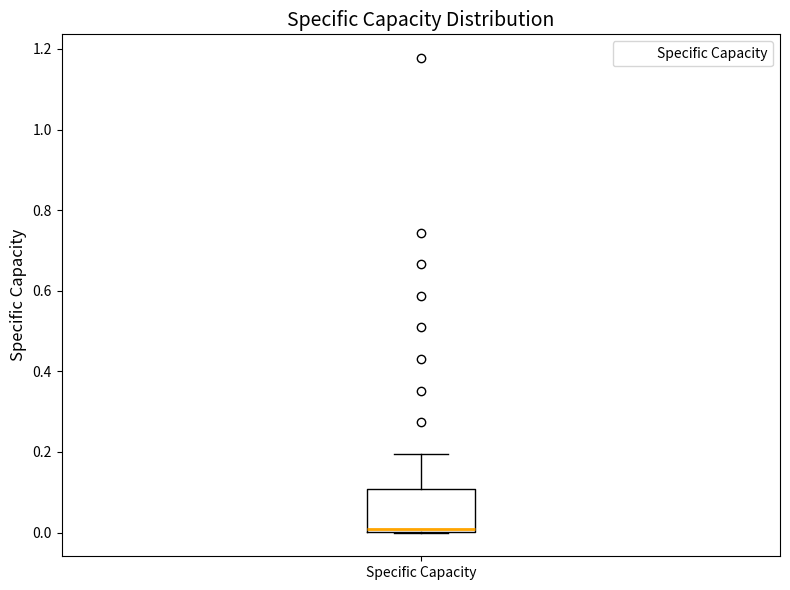

Where does the upper whisker of the box for Specific Capacity end on the y-axis? The values are not printed on the chart, so give them approximately, as read against the axis.

0.2